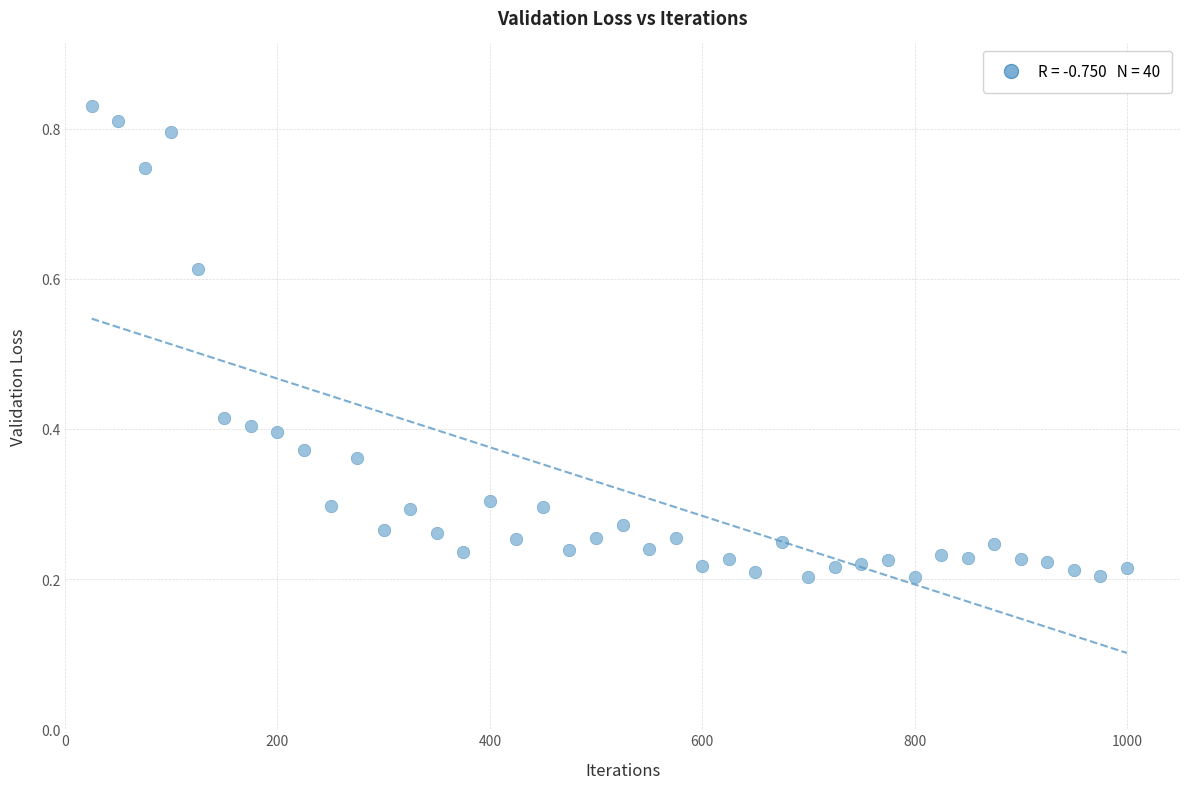

What is the range of X values (max minus min)?

975.0